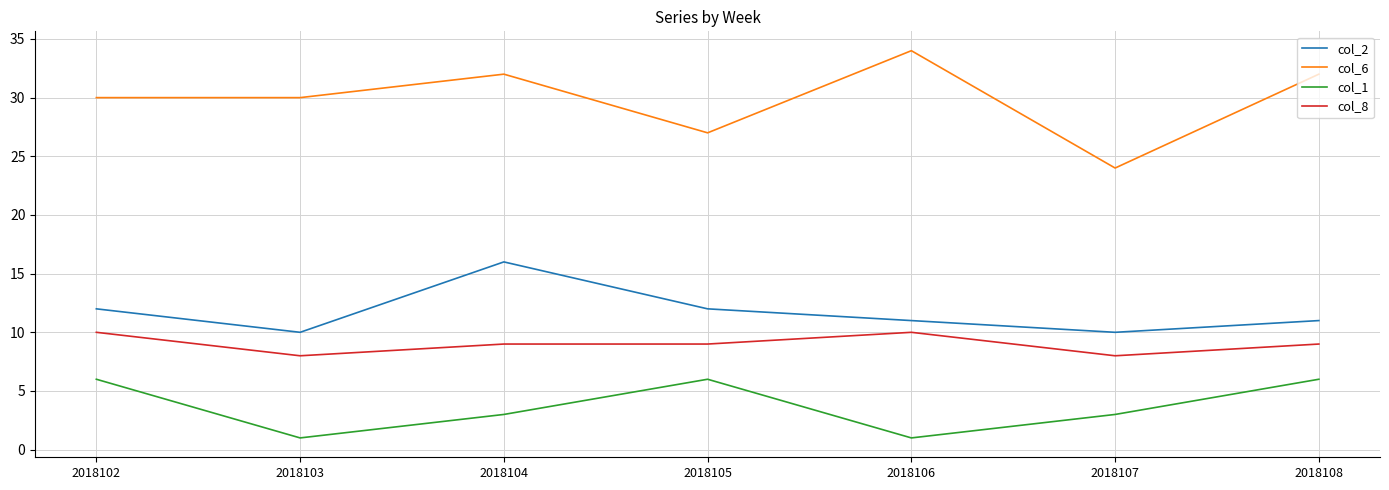

True or false: col_6 and col_2 intersect in this chart.

False